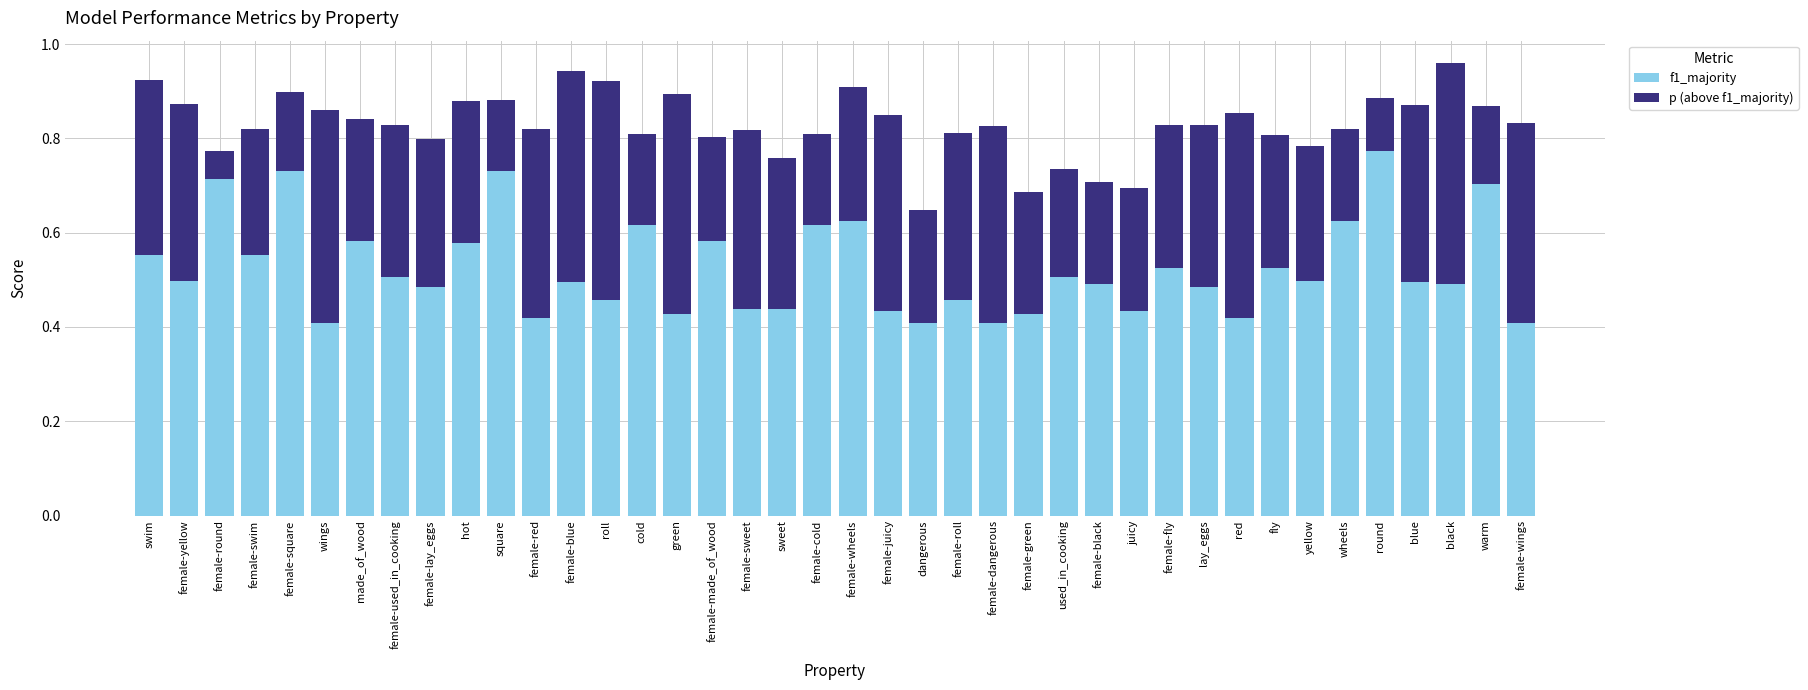

What is the sum of all p (above f1_majority) values?

12.1